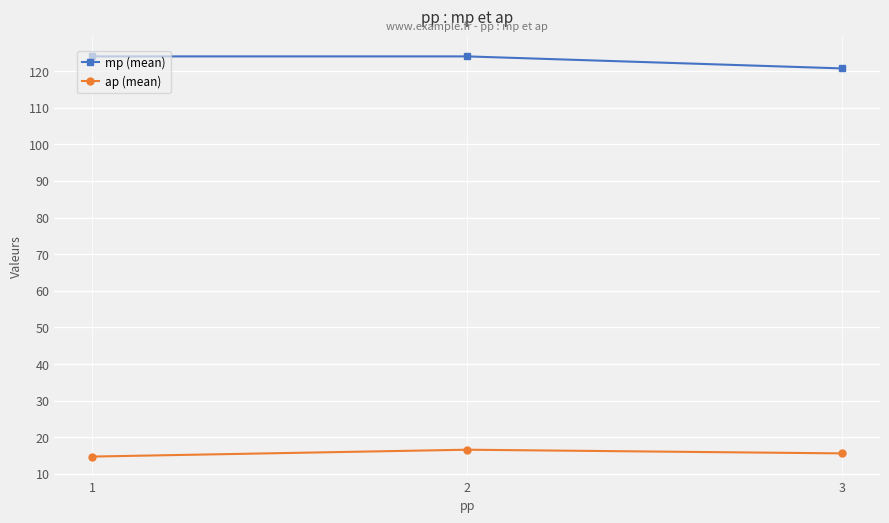

What are all the series names shown in the legend?

mp (mean), ap (mean)